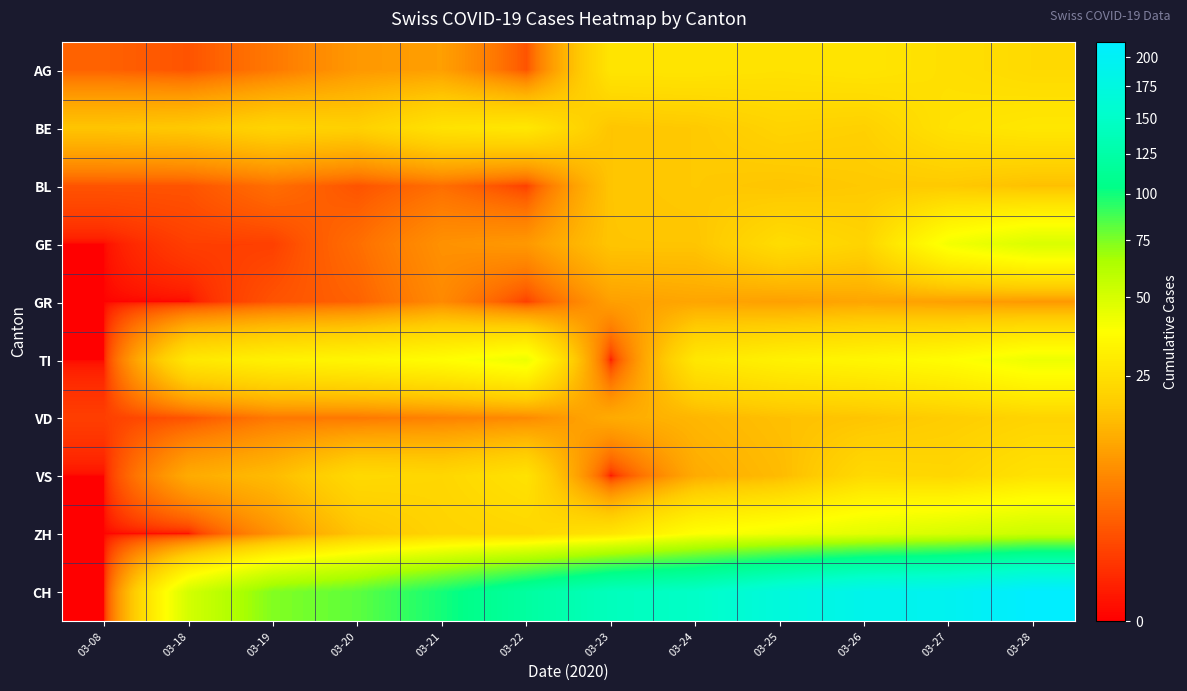

Reading left to right, list all the values displayed in this chart.

AG: 03-08=3	03-18=2	03-19=5	03-20=9	03-21=10	03-22=2	03-23=27	03-24=27	03-25=26	03-26=27	03-27=25	03-28=23
BE: 03-08=17	03-18=18	03-19=21	03-20=20	03-21=26	03-22=28	03-23=17	03-24=18	03-25=21	03-26=20	03-27=26	03-28=28
BL: 03-08=2	03-18=2	03-19=4	03-20=2	03-21=4	03-22=1	03-23=17	03-24=18	03-25=17	03-26=18	03-27=18	03-28=16
GE: 03-08=0	03-18=1	03-19=1	03-20=4	03-21=8	03-22=9	03-23=17	03-24=17	03-25=24	03-26=21	03-27=41	03-28=49
GR: 03-08=0	03-18=0	03-19=2	03-20=3	03-21=7	03-22=1	03-23=10	03-24=11	03-25=10	03-26=11	03-27=10	03-28=9
TI: 03-08=0	03-18=28	03-19=32	03-20=34	03-21=37	03-22=43	03-23=0	03-24=28	03-25=32	03-26=34	03-27=37	03-28=43
VD: 03-08=1	03-18=2	03-19=5	03-20=5	03-21=6	03-22=7	03-23=12	03-24=14	03-25=16	03-26=17	03-27=19	03-28=21
VS: 03-08=0	03-18=12	03-19=15	03-20=23	03-21=22	03-22=26	03-23=0	03-24=12	03-25=15	03-26=23	03-27=22	03-28=26
ZH: 03-08=0	03-18=0	03-19=8	03-20=17	03-21=21	03-22=22	03-23=27	03-24=38	03-25=42	03-26=46	03-27=50	03-28=54
CH: 03-08=0	03-18=51	03-19=74	03-20=82	03-21=99	03-22=120	03-23=141	03-24=149	03-25=171	03-26=188	03-27=194	03-28=214